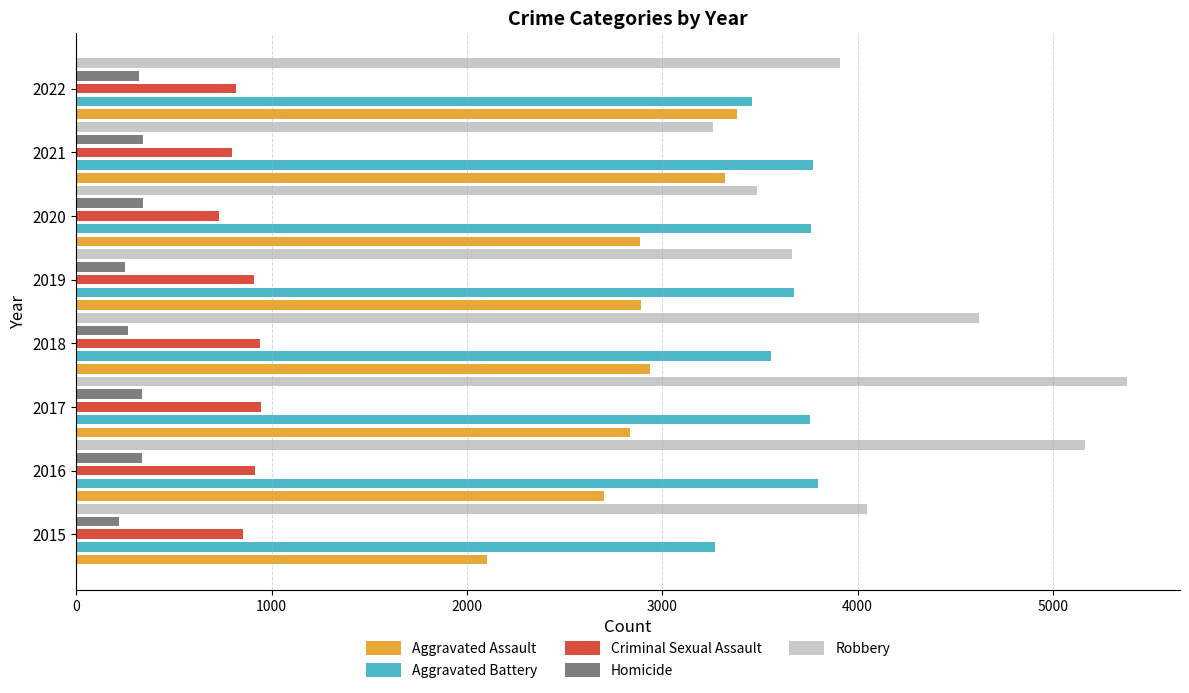

Which series changed the most between 2015 and 2022?

Aggravated Assault